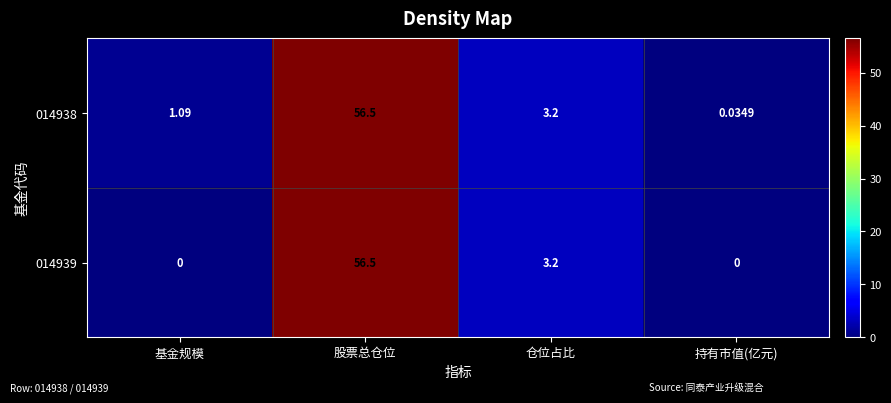

Which category has the highest value in the 014938 series?

股票总仓位